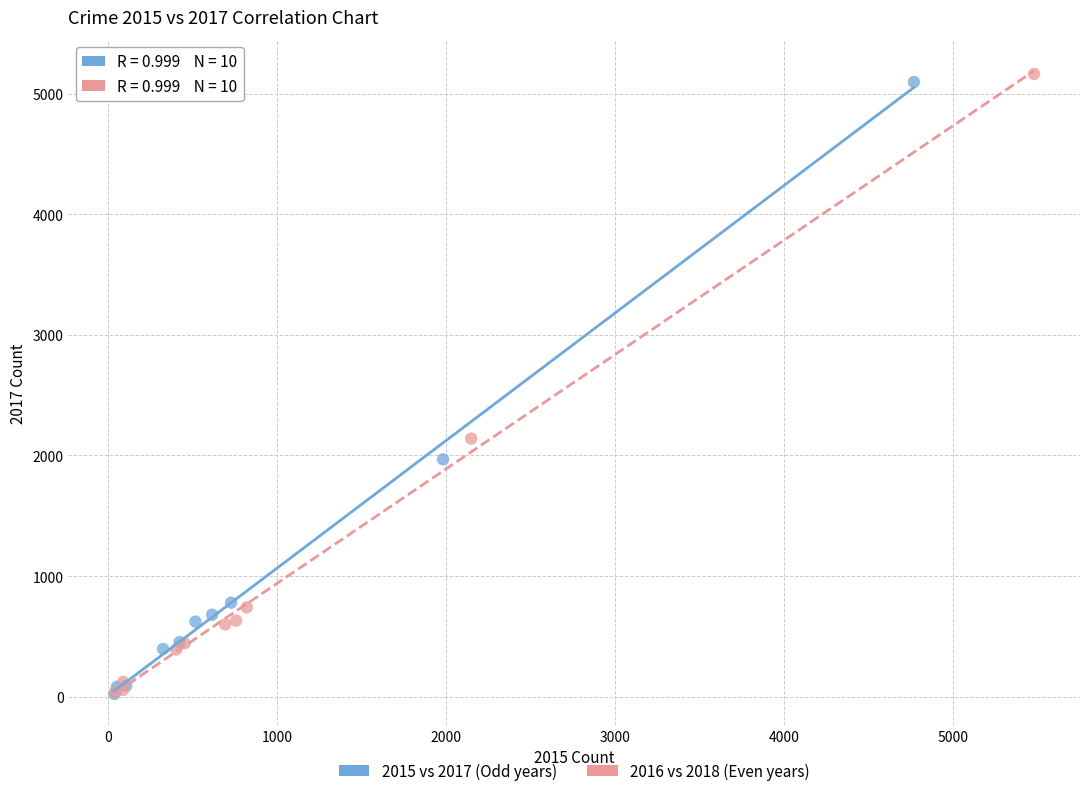

Which series has the largest Y range (max minus min)?

2016 vs 2018 (Even years)